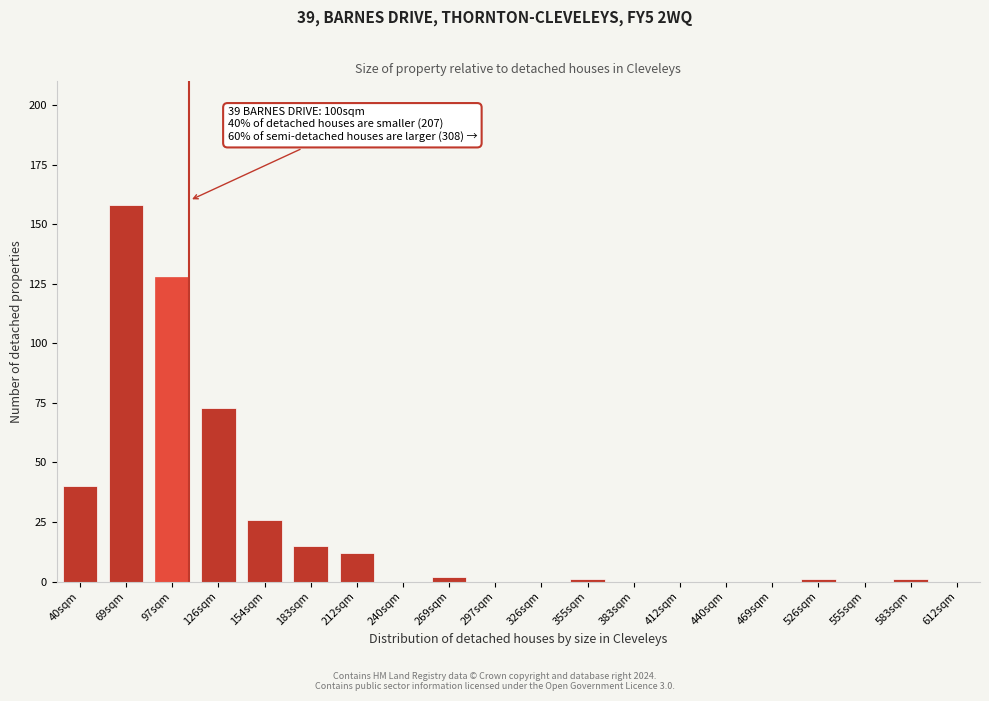

Reading right to left, what are all the values shown in this chart?

612sqm=0	583sqm=1	555sqm=0	526sqm=1	469sqm=0	440sqm=0	412sqm=0	383sqm=0	355sqm=1	326sqm=0	297sqm=0	269sqm=2	240sqm=0	212sqm=12	183sqm=15	154sqm=26	126sqm=73	97sqm=128	69sqm=158	40sqm=40